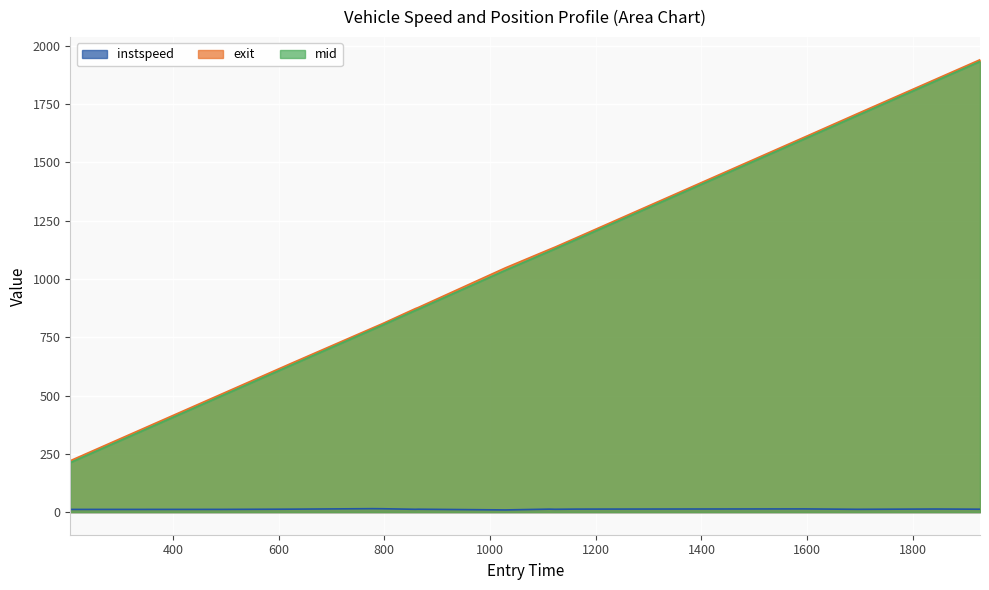

At 1029, list the series in order from largest to smallest.

exit, mid, instspeed